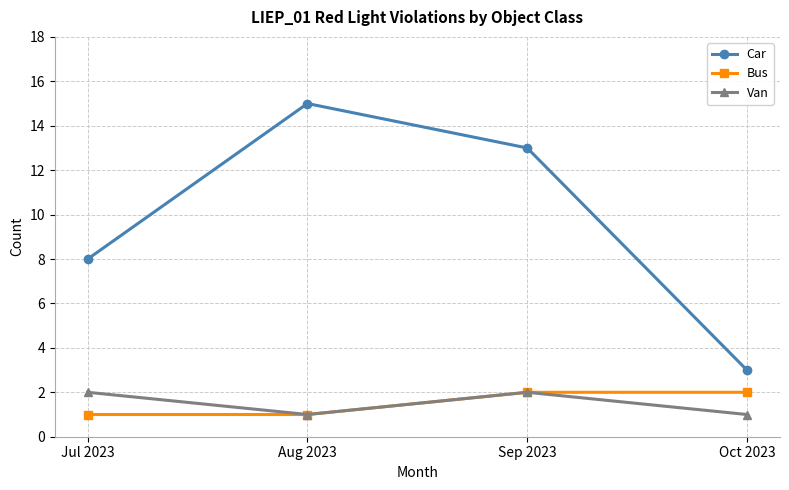

How many lines are shown in the chart?

3